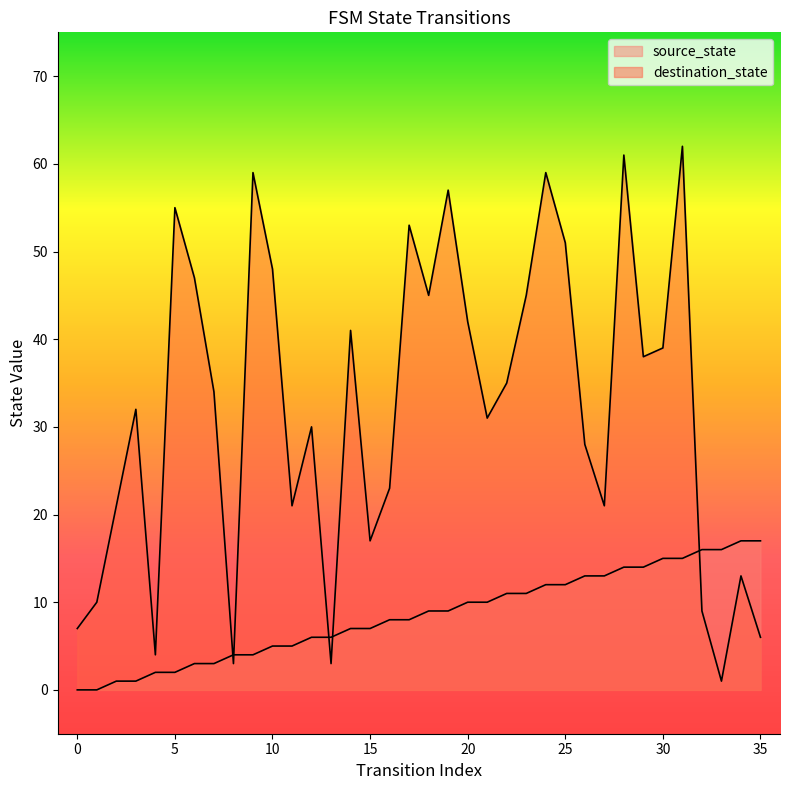

Between 22 and 25, which is larger?

25